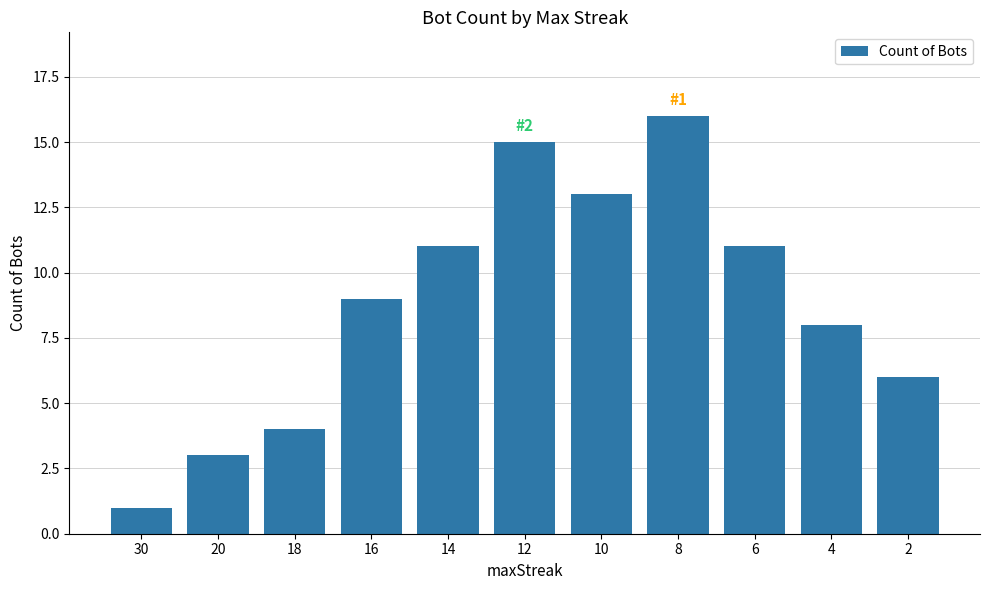

Where is the data nearest to the value 8?

4